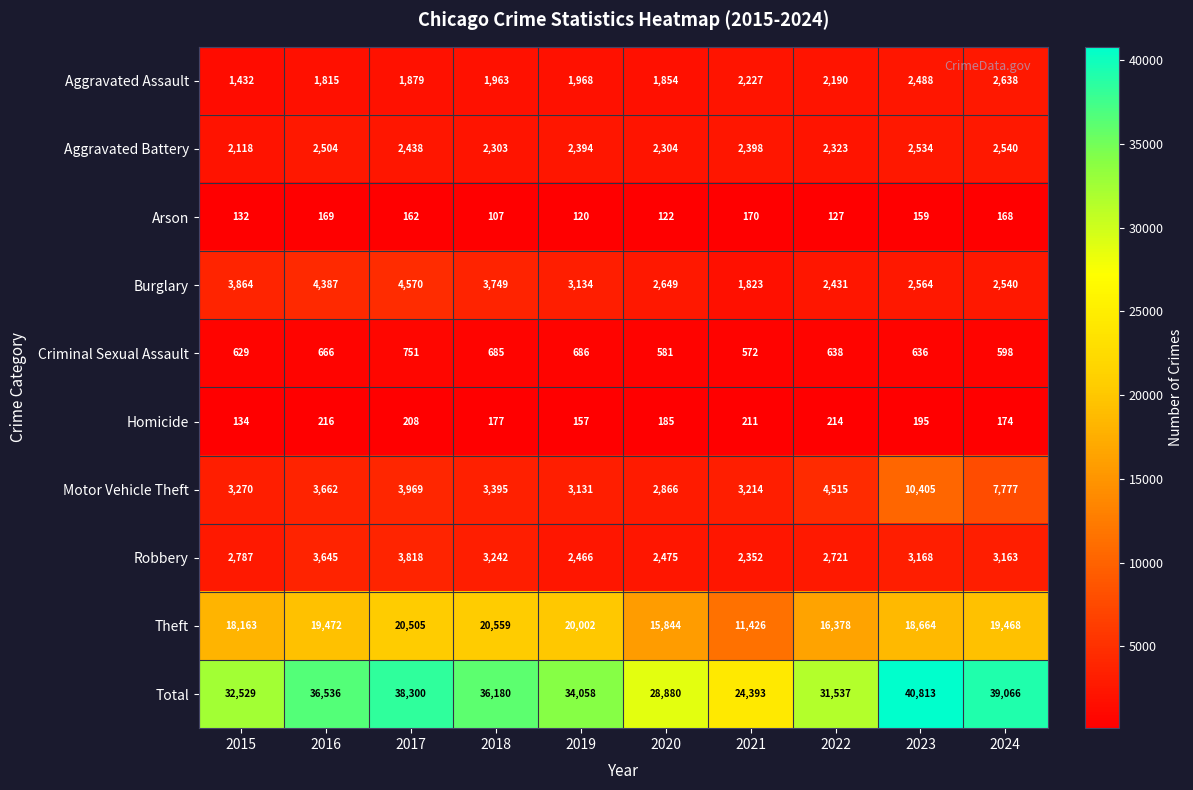

The Criminal Sexual Assault series shows 572 at 2021. True or false?

True